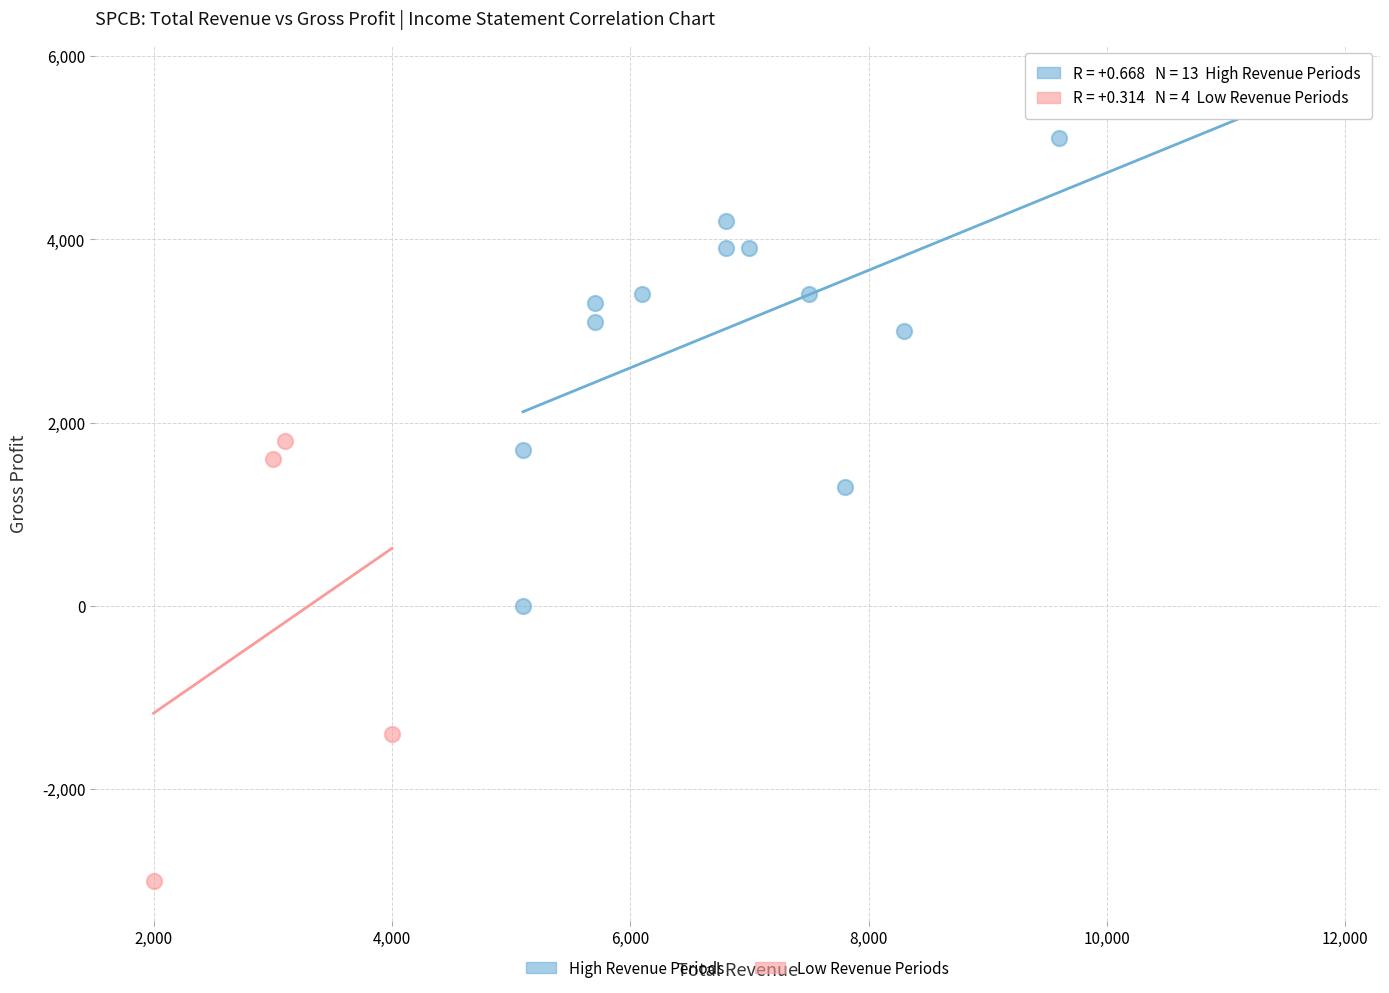

Which series reaches the minimum Y coordinate?

Low Revenue Periods